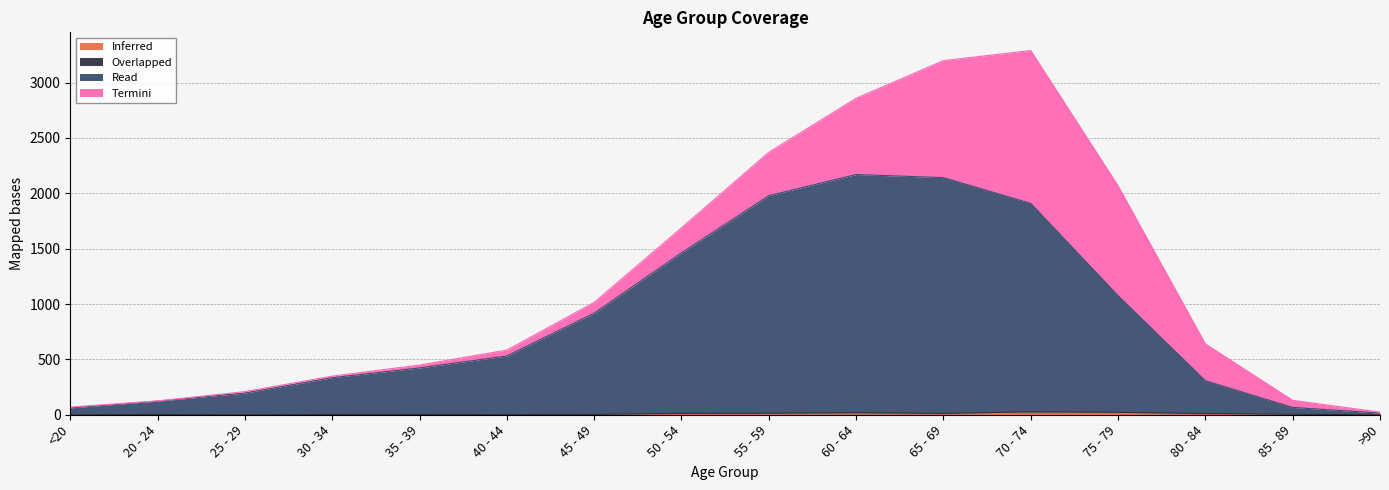

What is the value of the Inferred point at the 7th from the left?

1